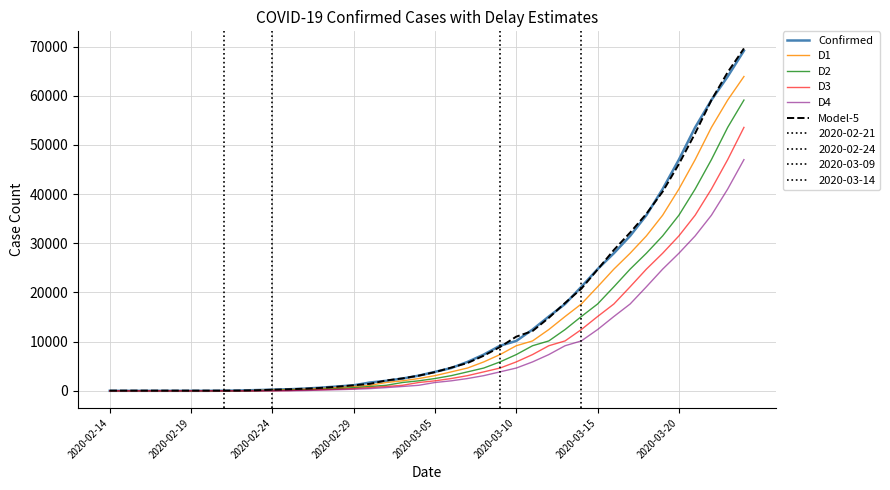

True or false: D2 and Confirmed cross at least once.

False